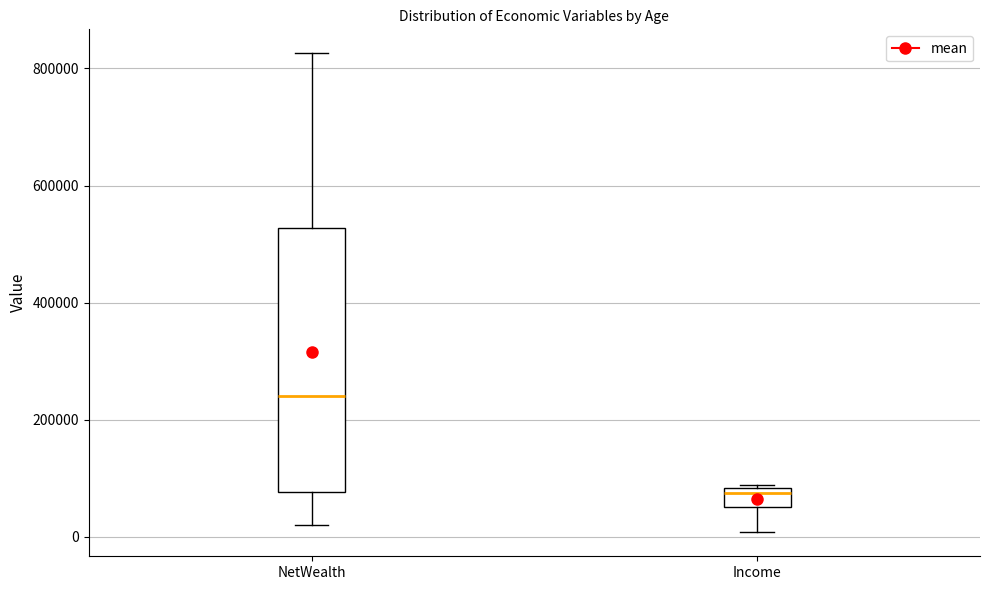

Comparing the boxes themselves (not the whiskers), which one is the tallest?

NetWealth